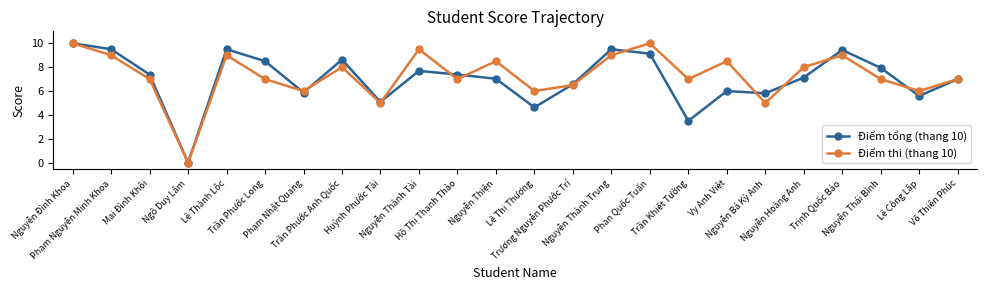

True or false: Điểm thi (thang 10) has more than 2 interior local peaks.

True